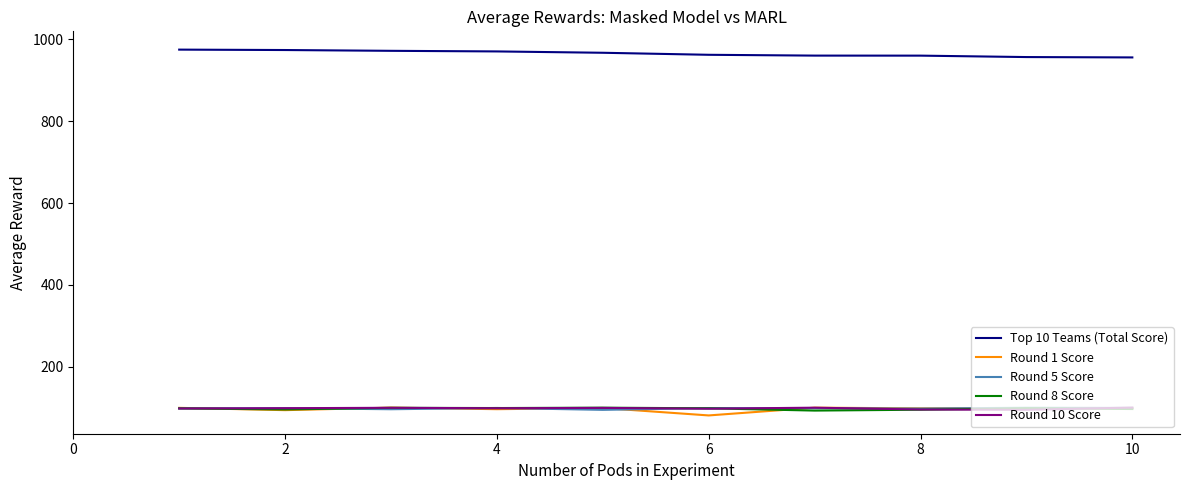

What is the lowest value of the Round 1 Score series?

80.3